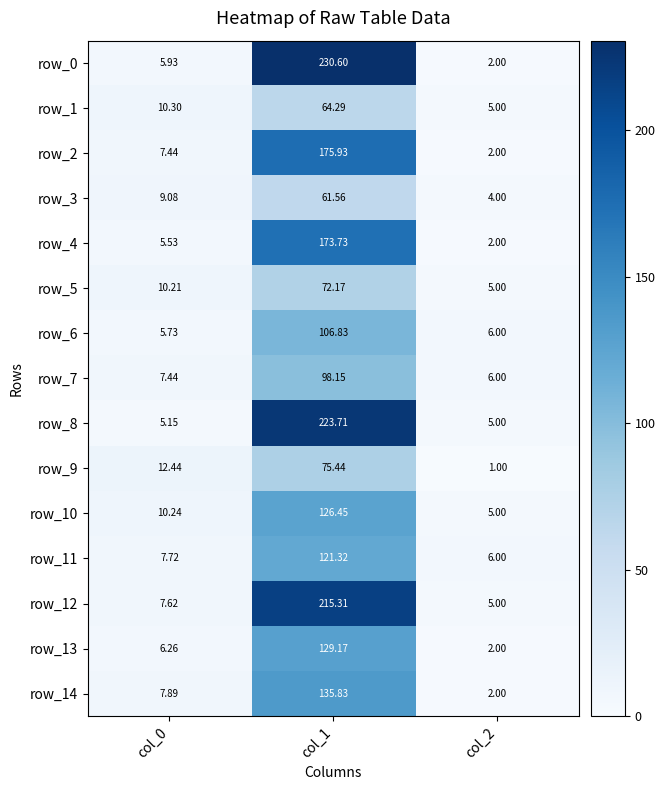

What is the minimum value for row_9?

1.0